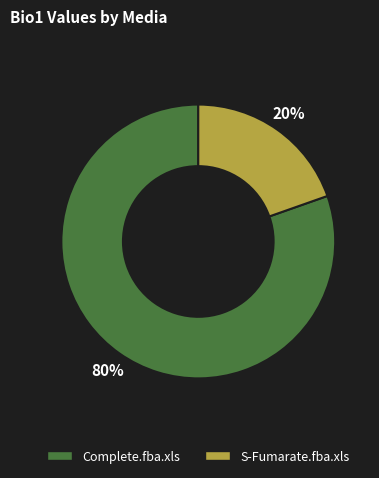

Combined, do S-Fumarate.fba.xls and Complete.fba.xls account for over 50%?

Yes